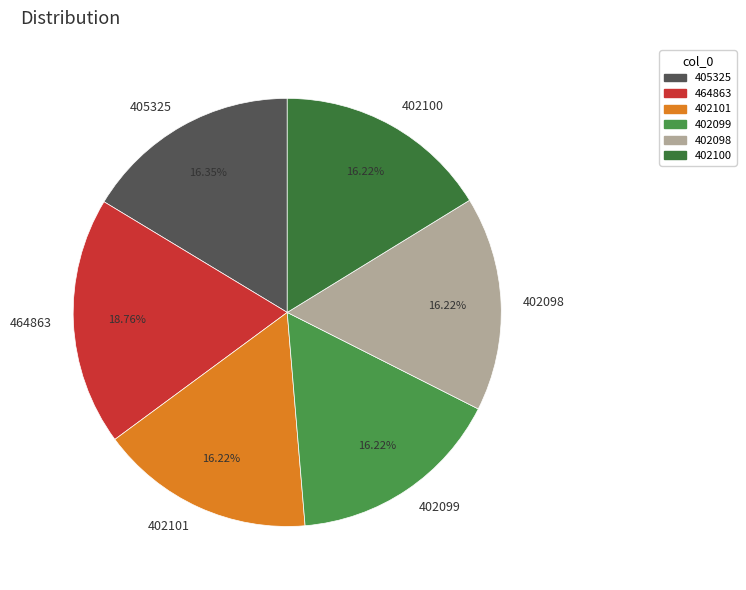

True or false: 402098 accounts for 7% of the total.

False